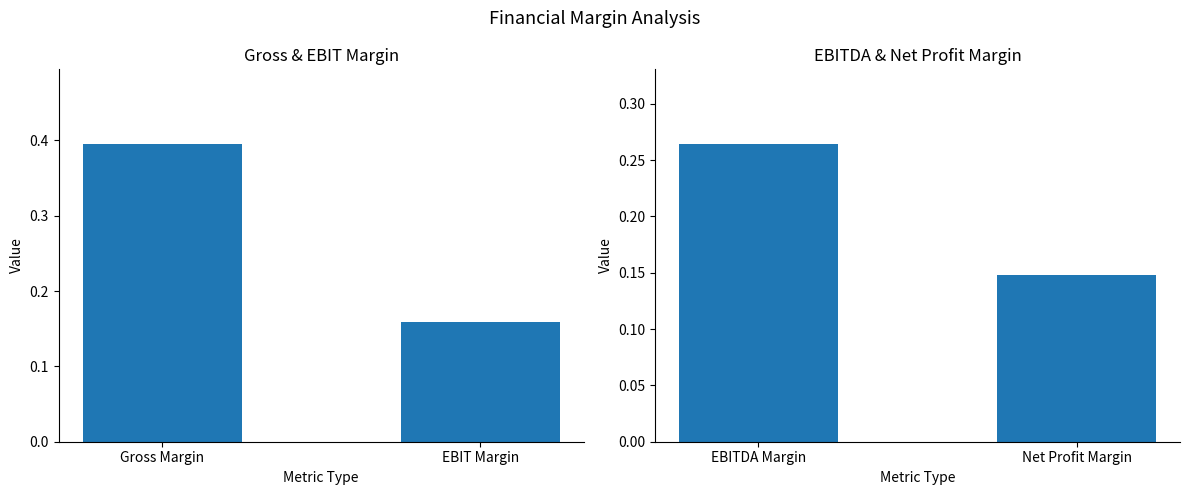

What is the maximum value shown in the chart?

0.4